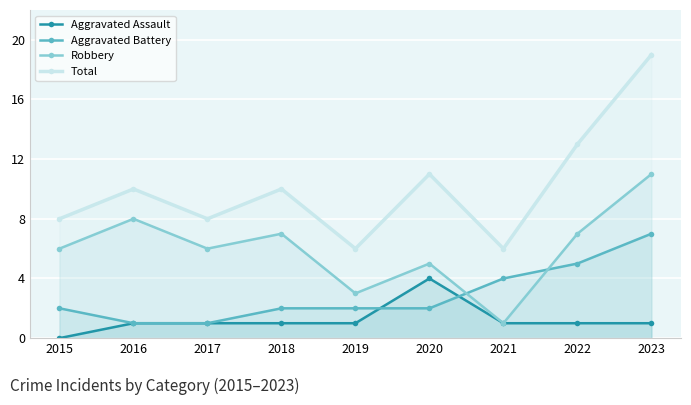

What is the value of the Aggravated Battery point at the 7th from the left?

4